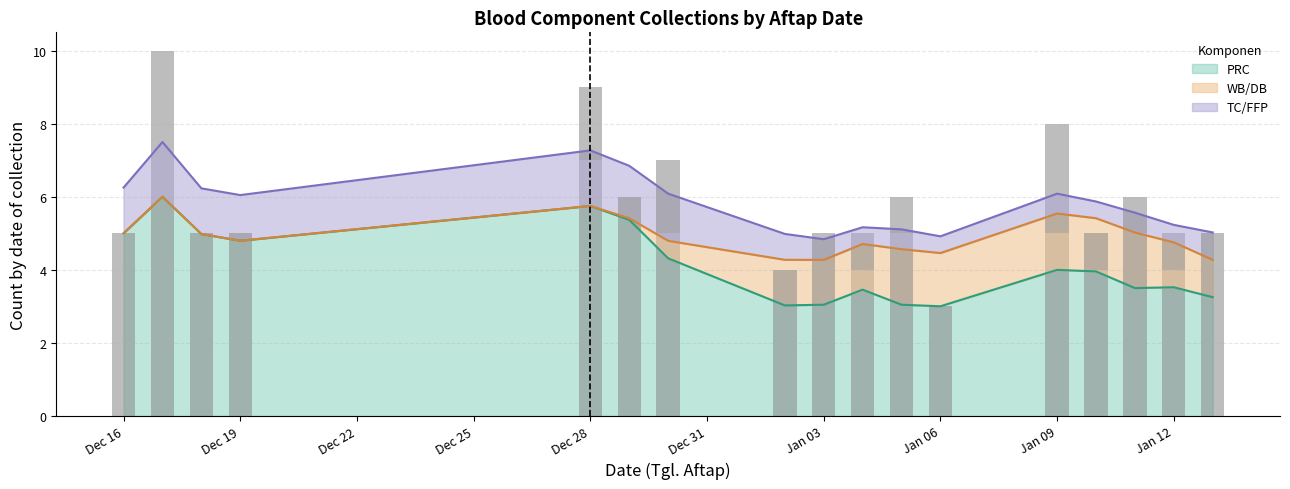

What are all the series names shown in the legend?

PRC, WB/DB, TC/FFP